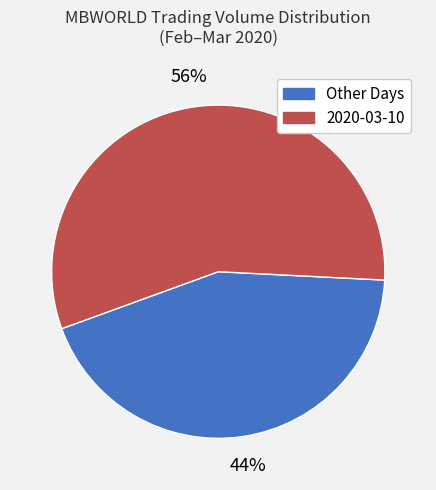

To the nearest percent, what is the combined percentage of 2020-03-10 and Other Days?

100%